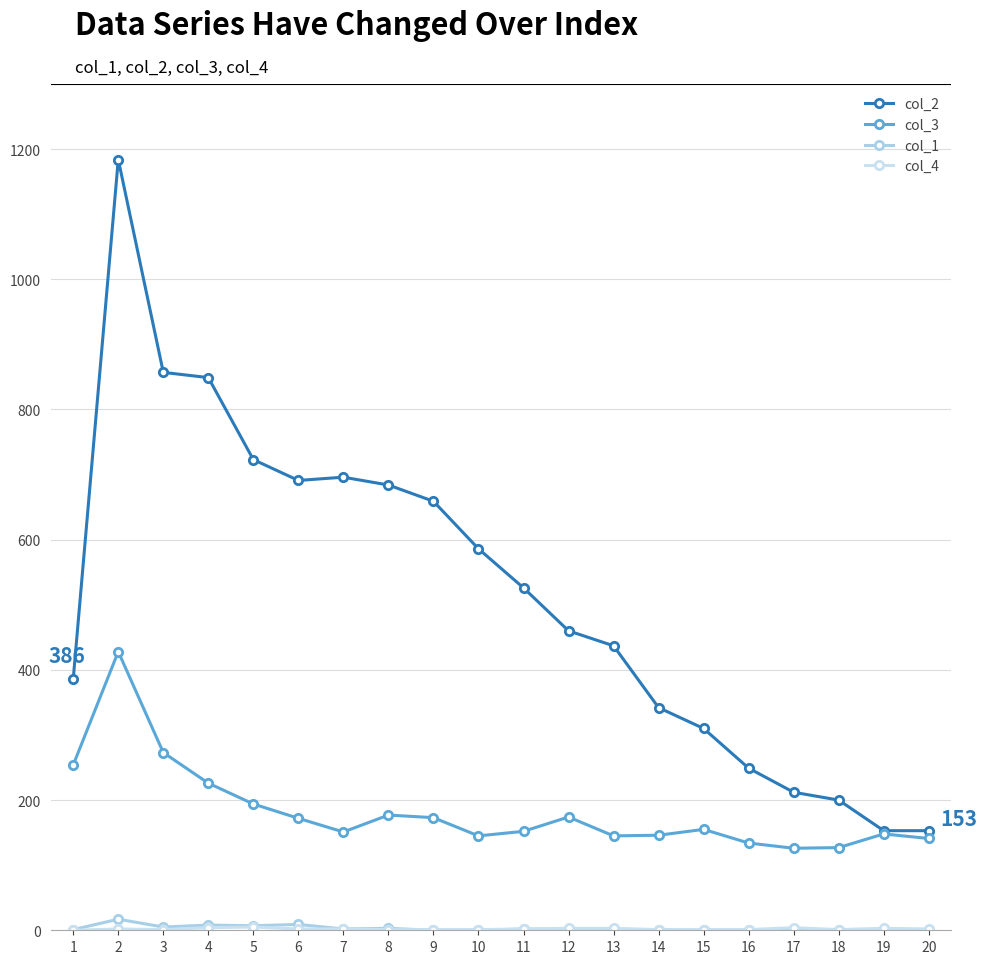

What is the value of the col_3 point at the 8th from the left?

177